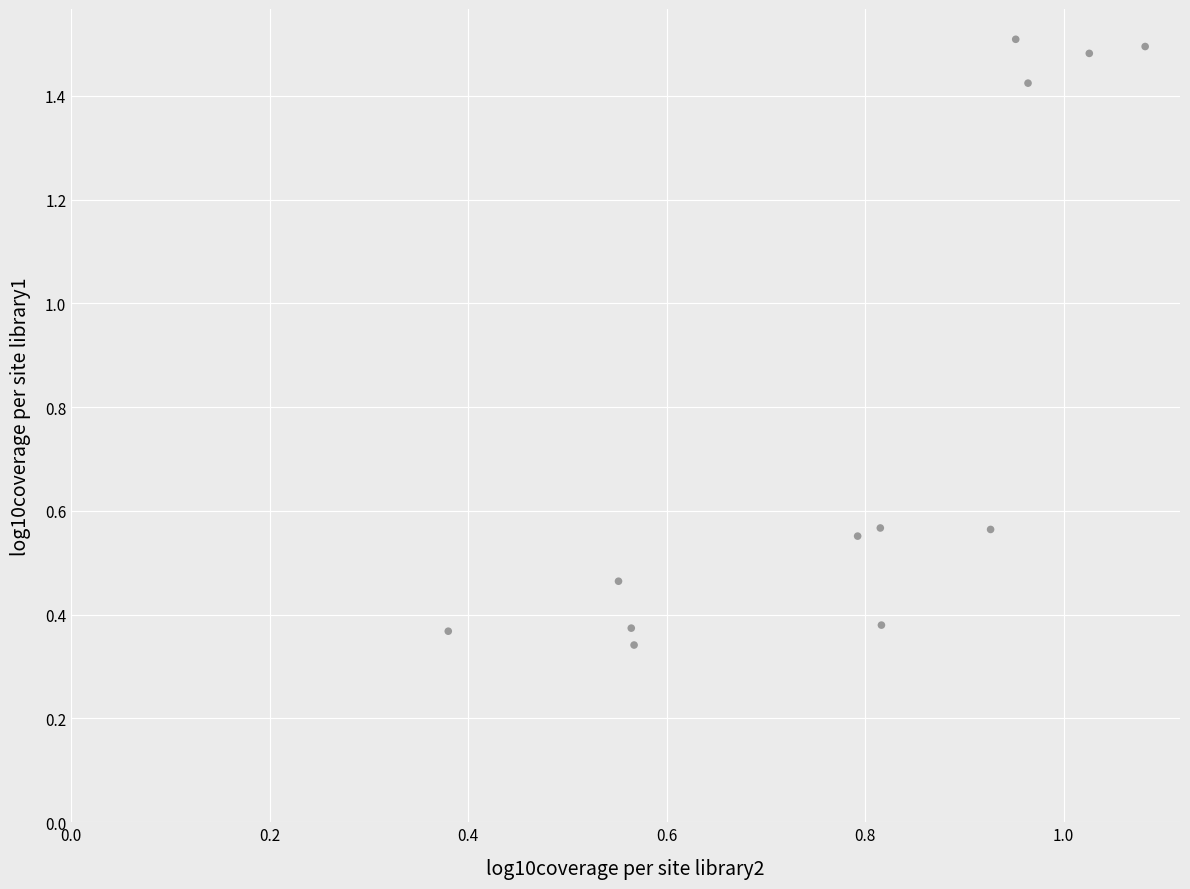

What is the range of X values (max minus min)?

0.7